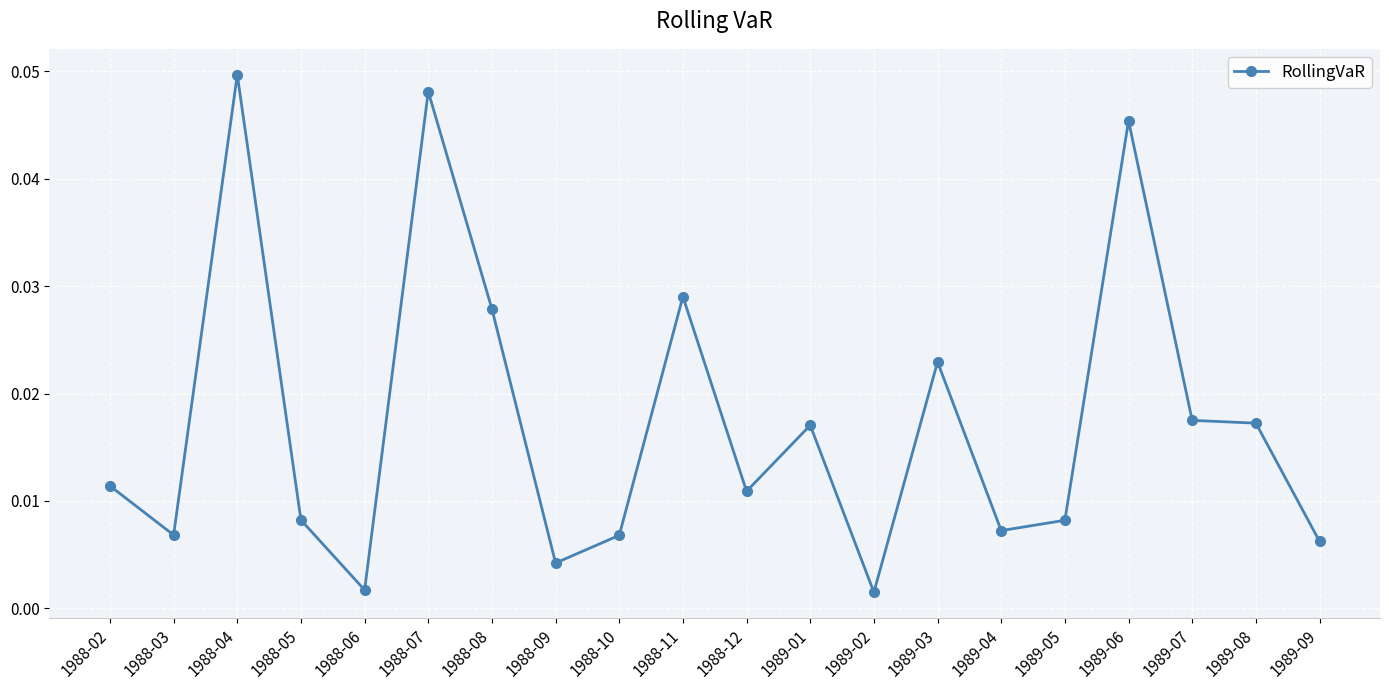

How many categories are shown in the chart?

20